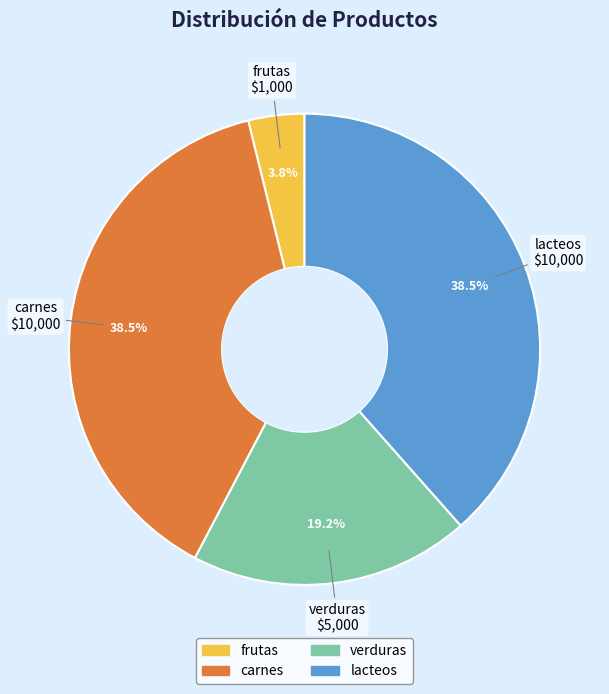

Which has a higher value, frutas or carnes?

carnes